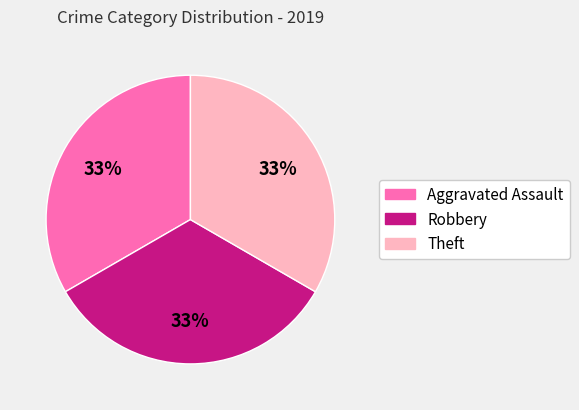

How many slices are in this pie chart?

3